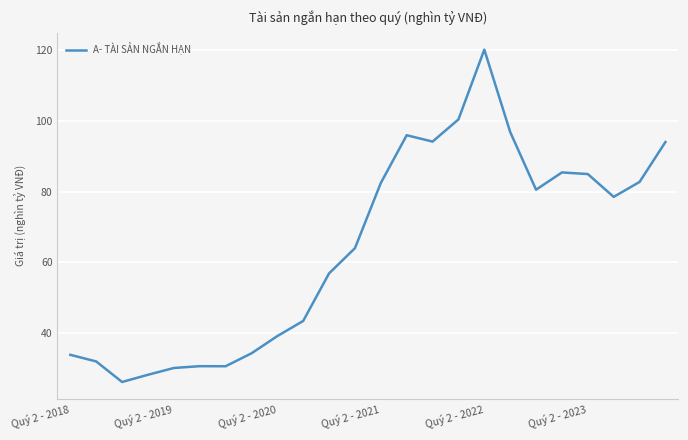

What is the difference between the maximum and minimum values?

94.2